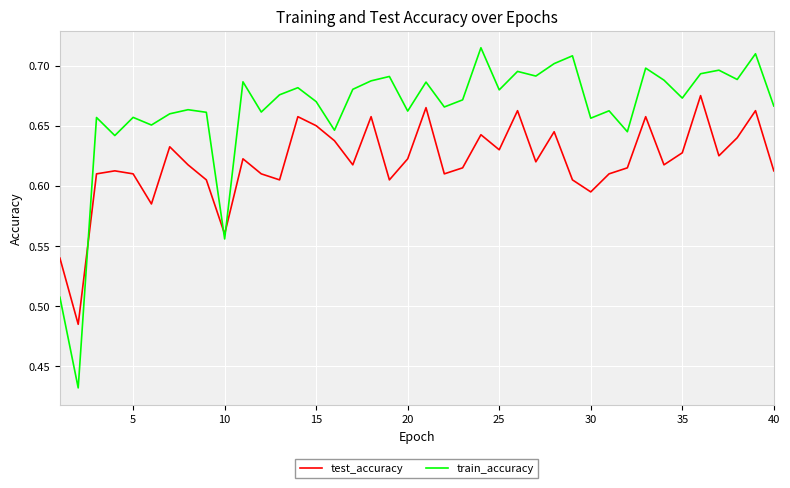

List the series in order of their overall mean, highest first.

train_accuracy, test_accuracy